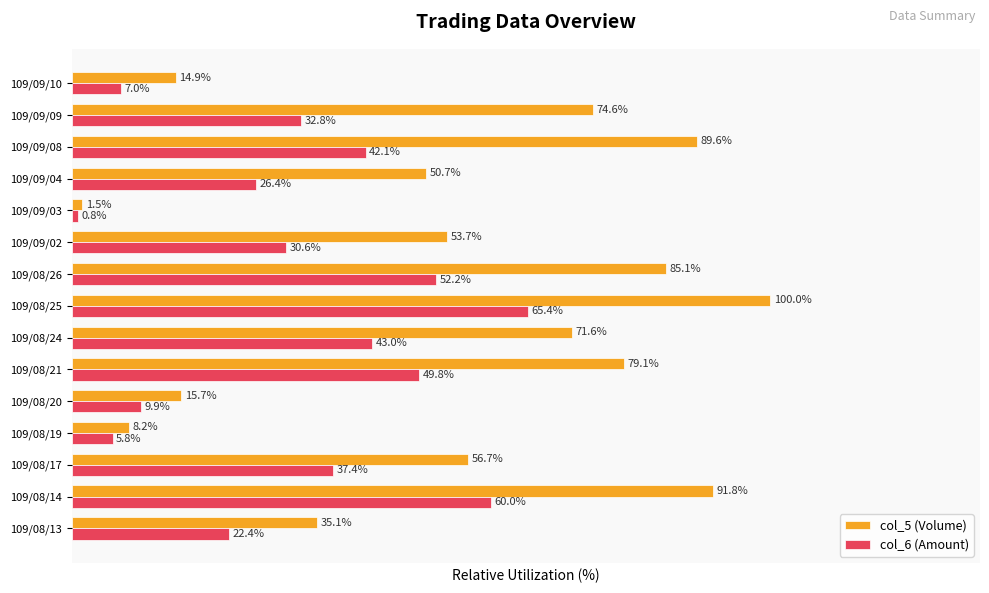

List the series in order of their peak value, highest first.

col_5 (Volume), col_6 (Amount)